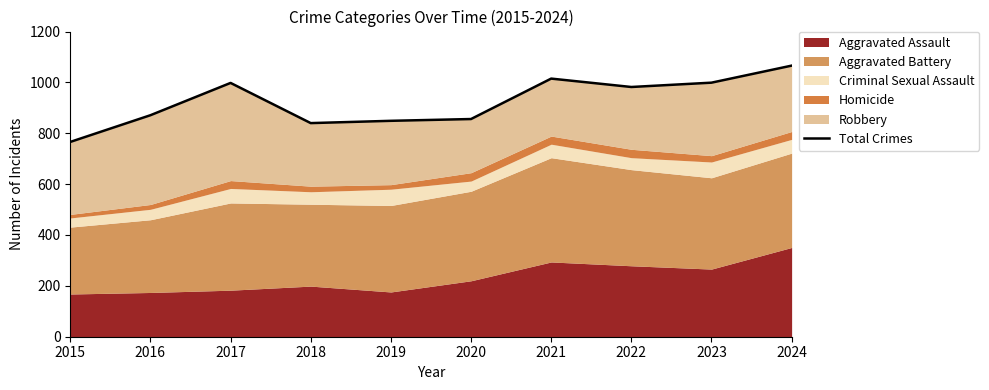

Rank the categories by value from highest to lowest.

2024, 2021, 2023, 2017, 2022, 2016, 2020, 2019, 2018, 2015